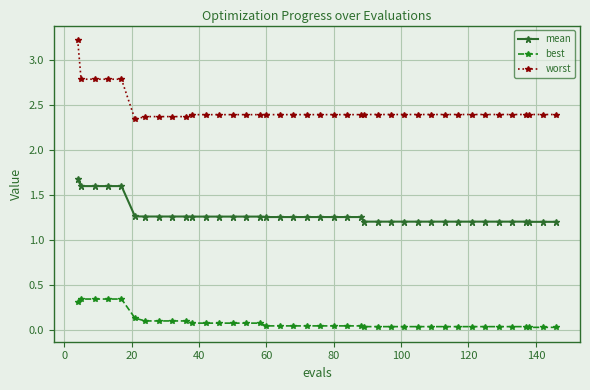

Which series has the largest range (max minus min)?

worst